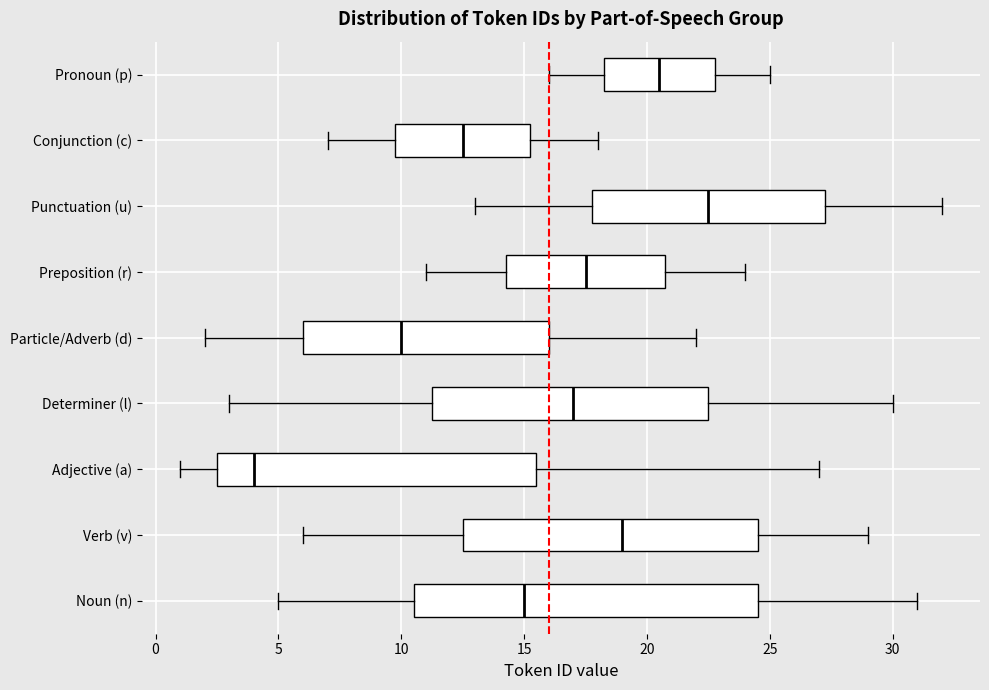

Which box is the widest, from its left edge to its right edge?

Noun (n)